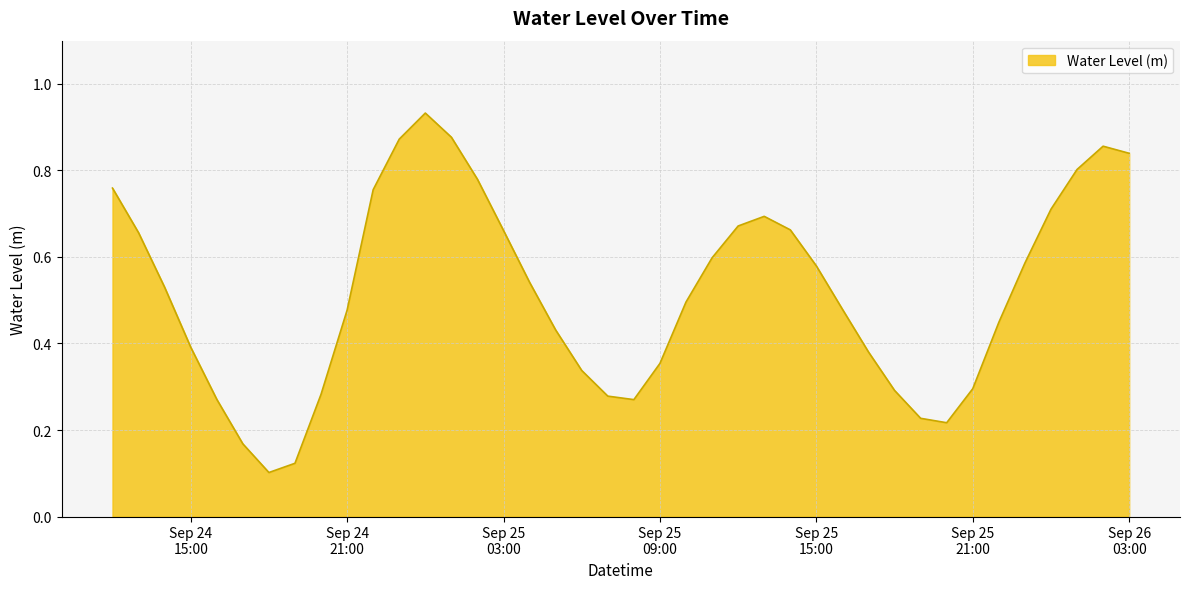

Is this an area chart (filled region under the line)?

Yes